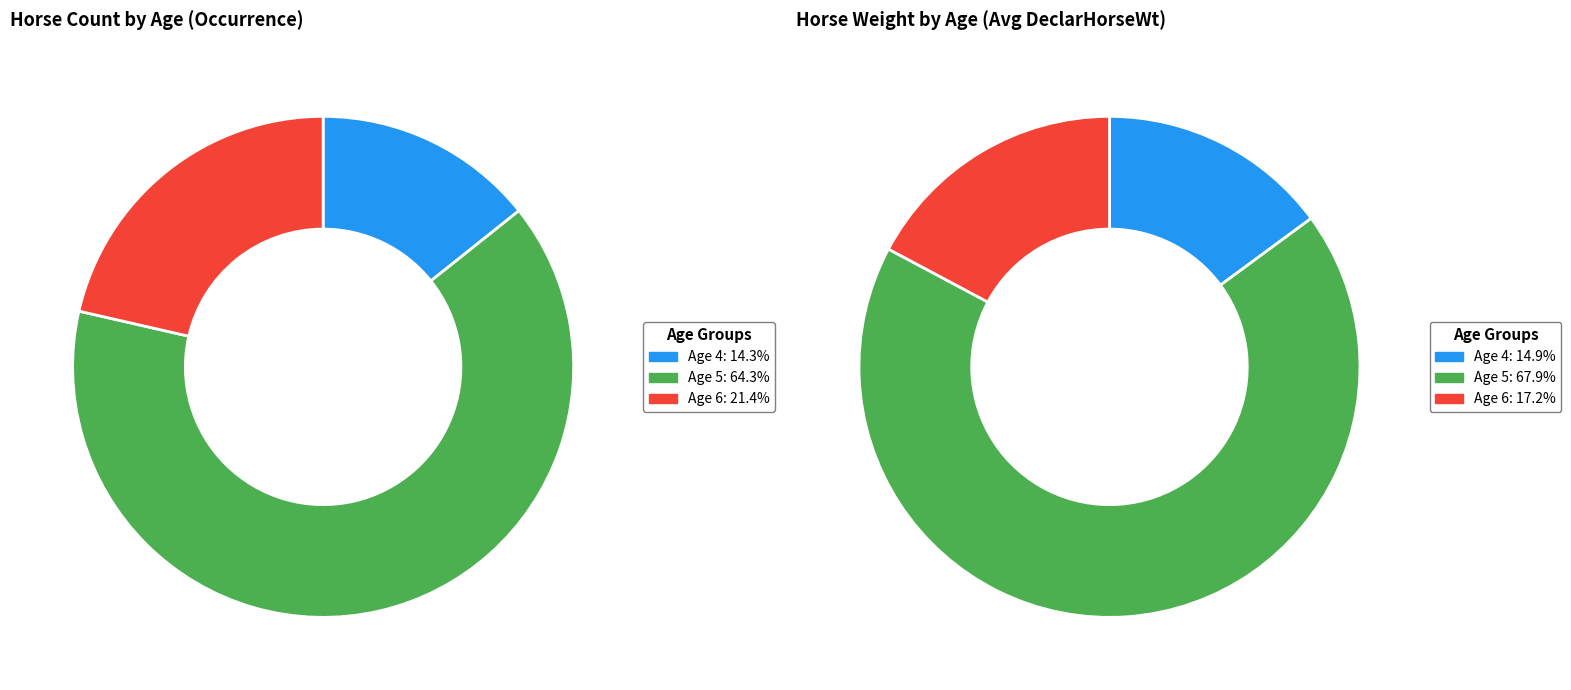

What percentage is the Age 4 slice, to the nearest percent?

14%